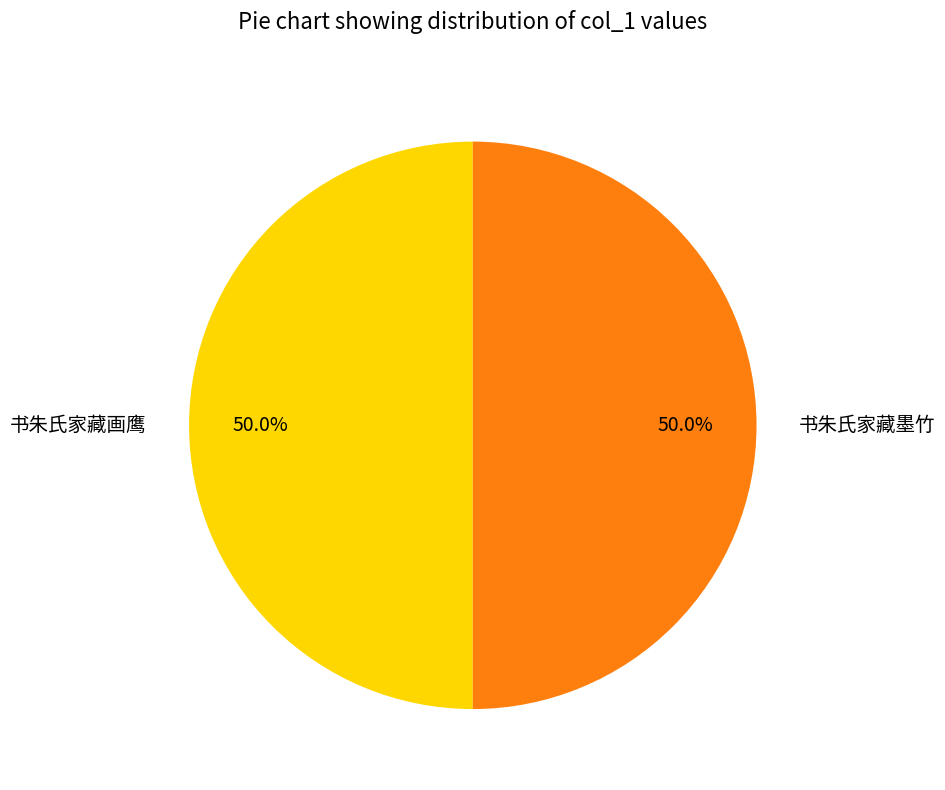

What is the total percentage of 书朱氏家藏画鹰 and 书朱氏家藏墨竹?

100.0%